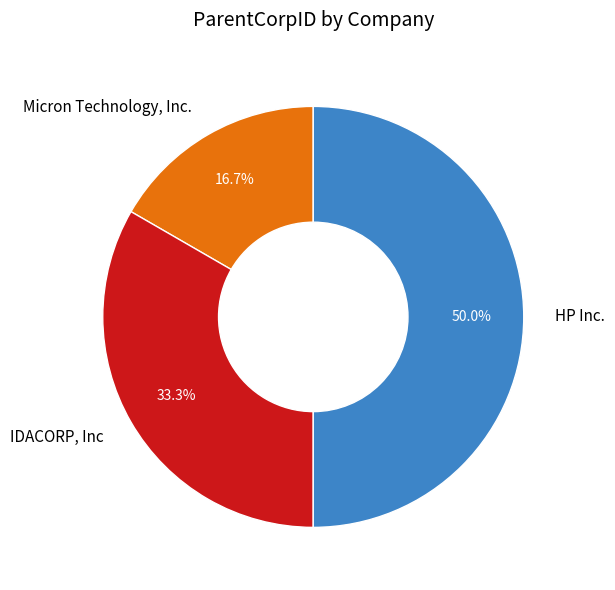

Approximately how many times larger is the value at Micron Technology, Inc. compared to IDACORP, Inc?

0.5